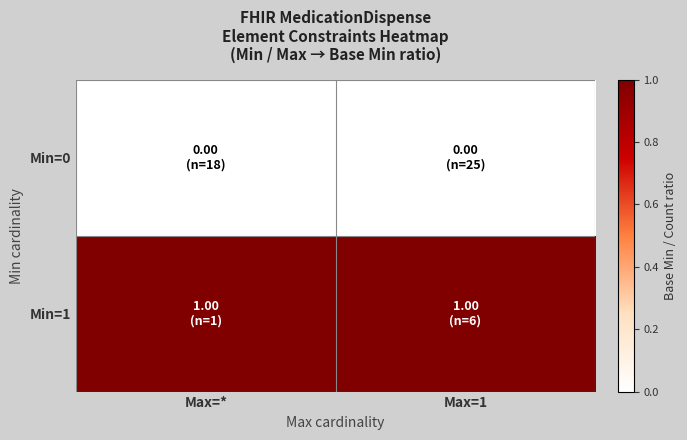

At Max=1, list the series in order from largest to smallest.

Min=1, Min=0